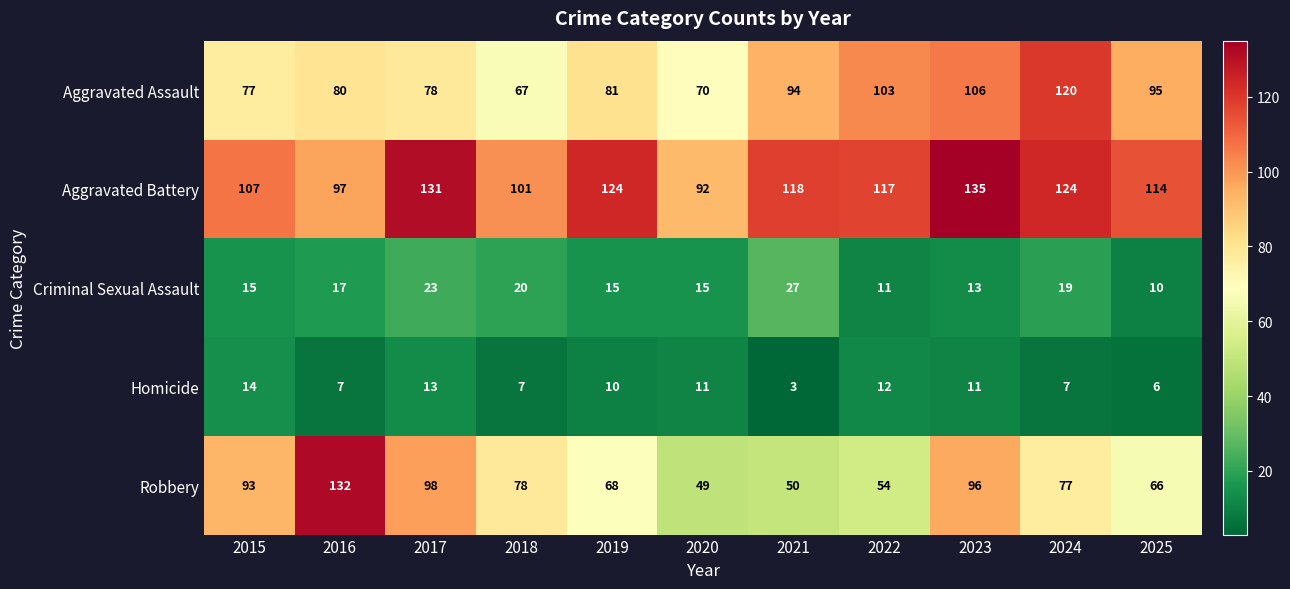

Which label corresponds to the largest value in the chart?

2023